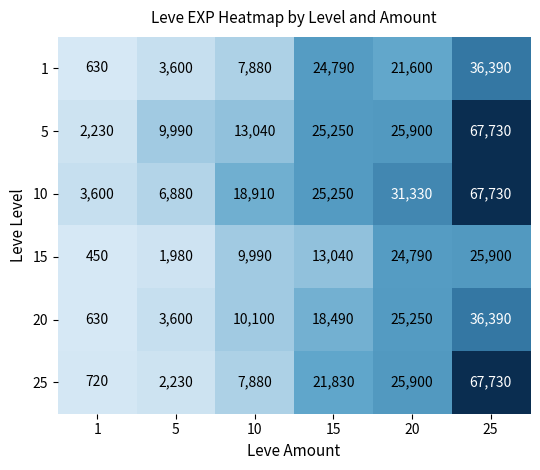

Rank the categories by 10 value from highest to lowest.

25, 20, 15, 10, 5, 1